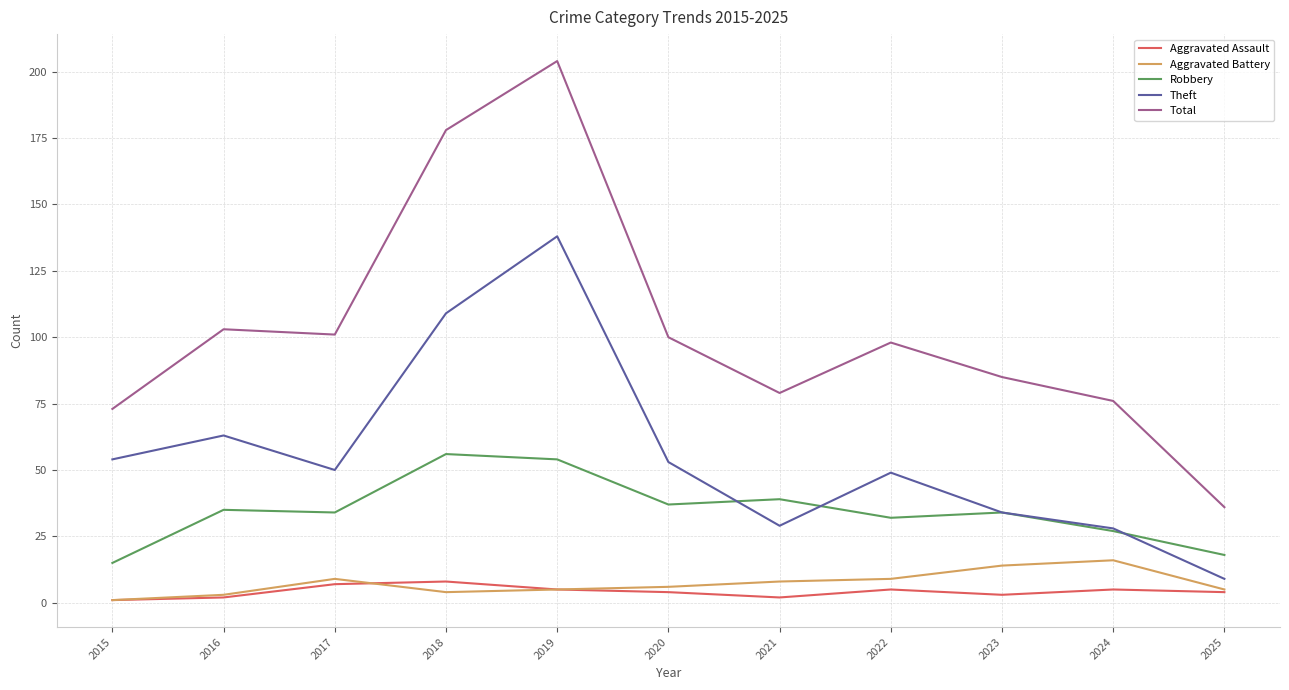

At which category is the sum across all series the highest?

2019